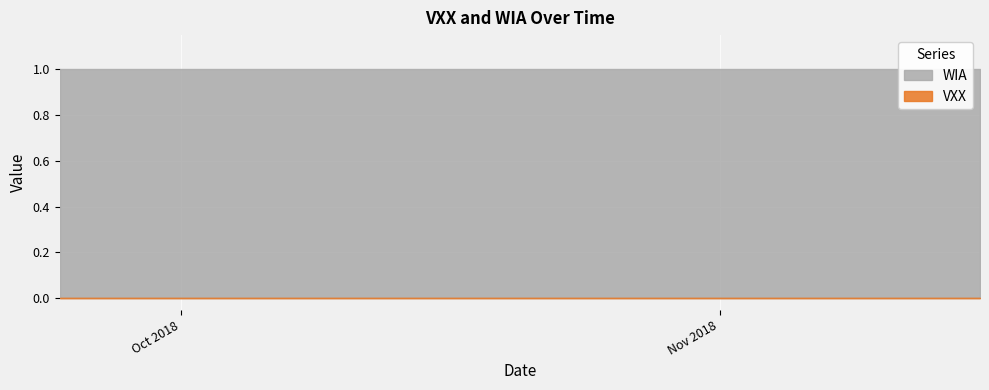

True or false: VXX and WIA intersect in this chart.

False